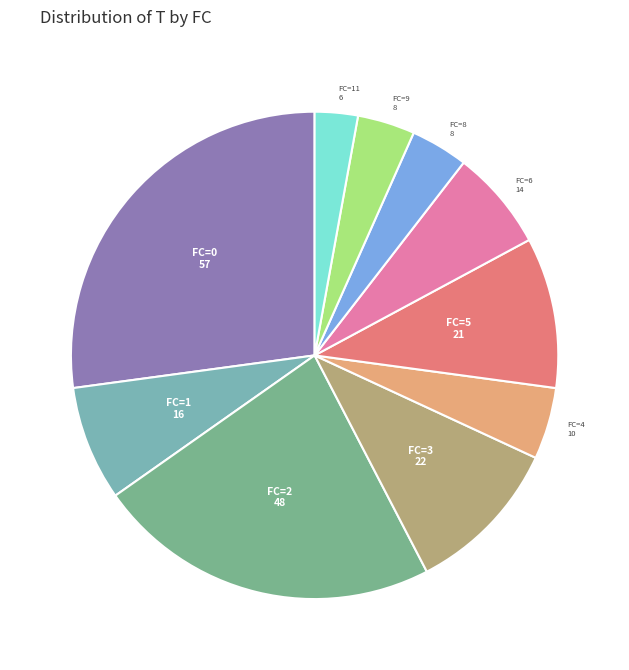

True or false: FC=8 accounts for 17% of the total.

False